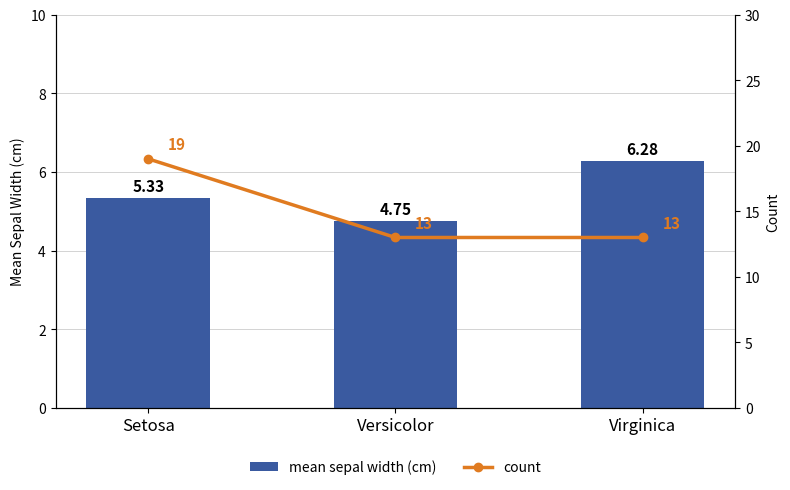

What is the sum of the mean sepal width (cm) values at Setosa and Versicolor?

10.1